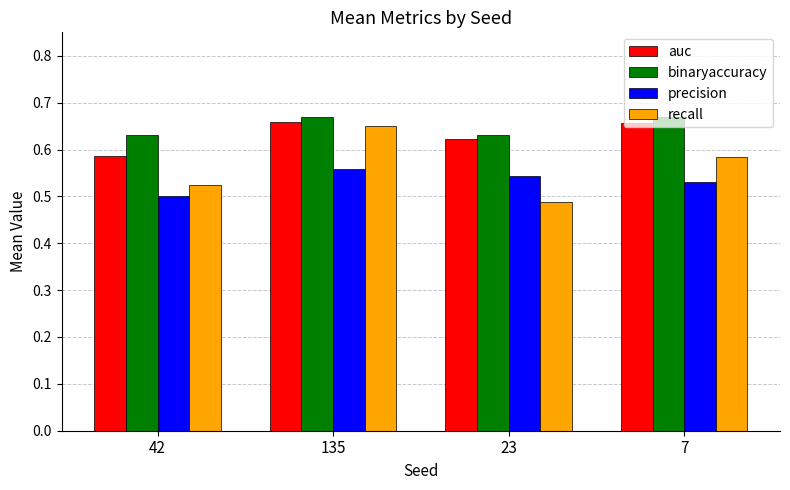

How many precision values are between 0 and 1?

4